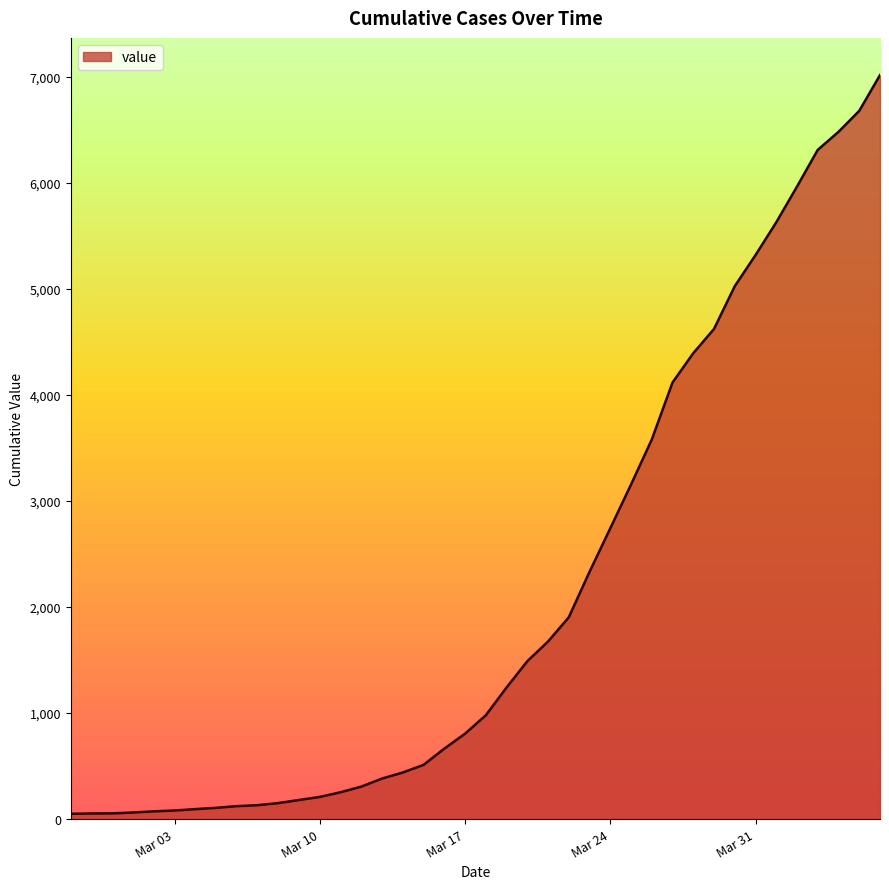

What is the greatest value displayed?

7014